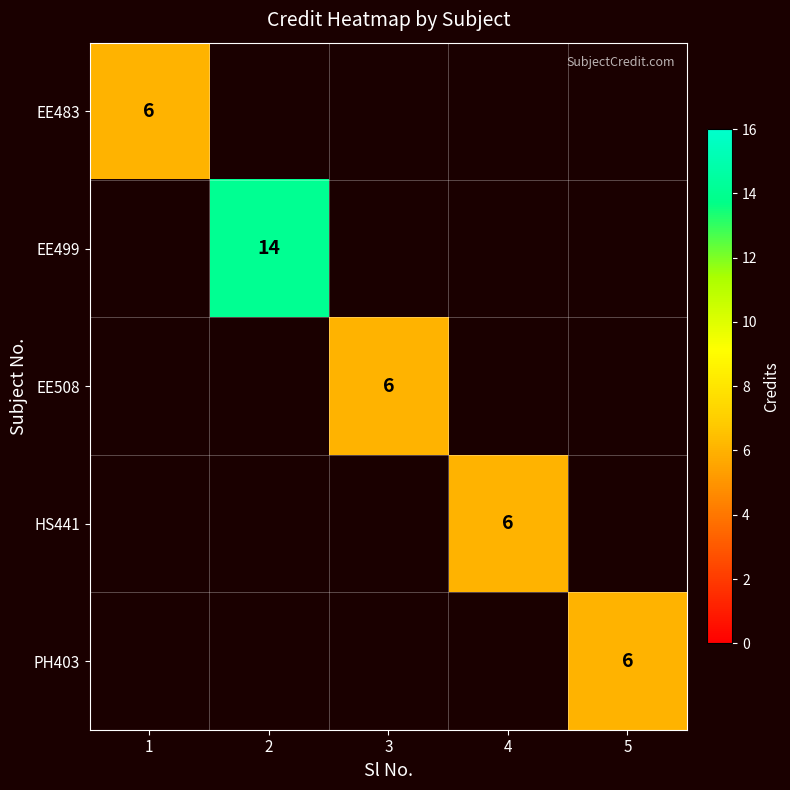

Is it true that PH403 equals 6 at 5?

True